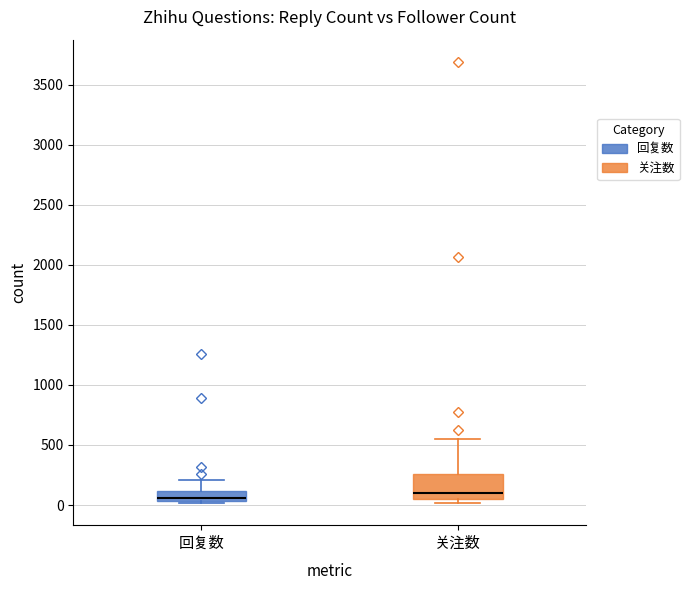

Where is the upper edge of the box for 回复数 on the y-axis? The values are not printed on the chart, so give them approximately, as read against the axis.

100